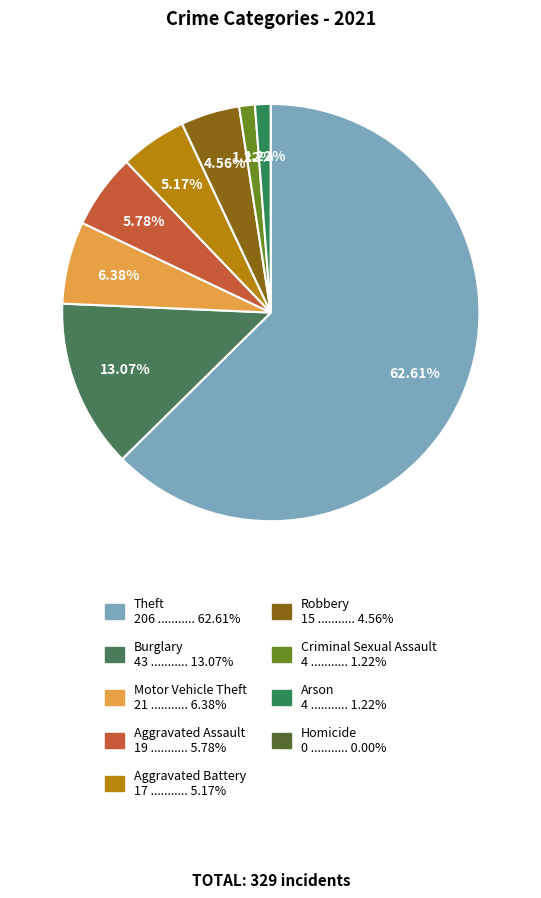

Rank the categories by value from highest to lowest.

Theft, Burglary, Motor Vehicle Theft, Aggravated Assault, Aggravated Battery, Robbery, Criminal Sexual Assault, Arson, Homicide